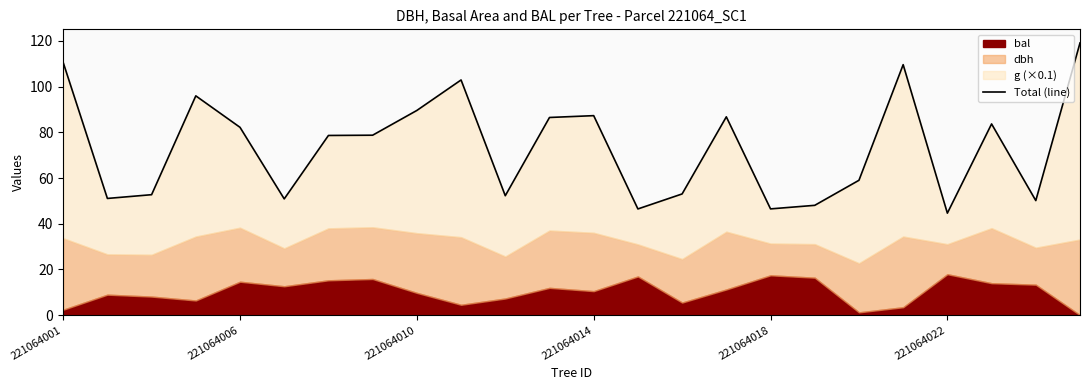

How many data points are less than 78?

11